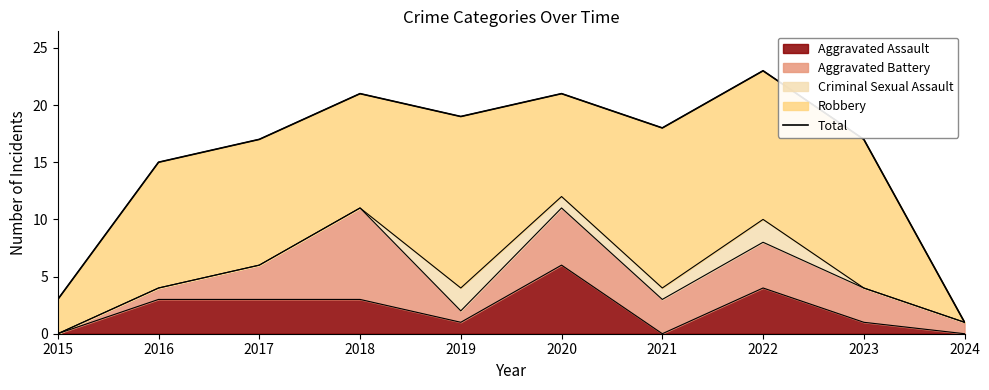

True or false: the data shows 6 at 2016.

False